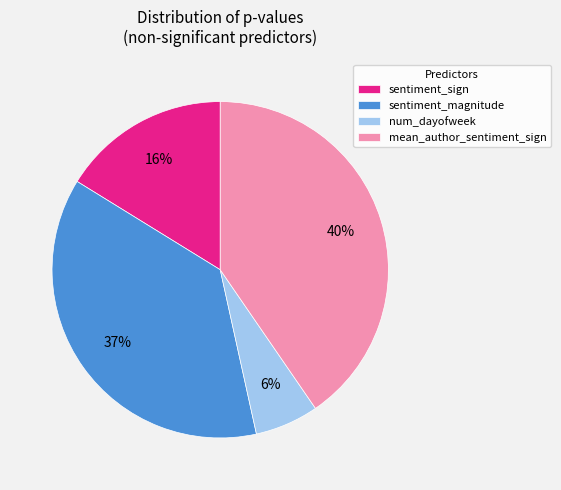

Do sentiment_sign and mean_author_sentiment_sign together represent more than half of the pie?

Yes